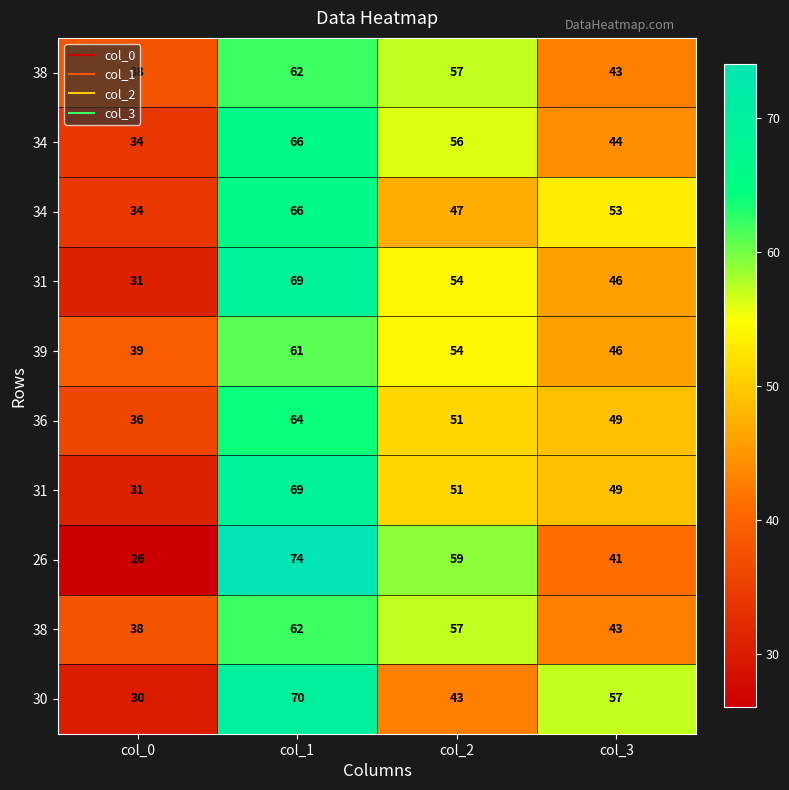

At how many categories does at least one series exceed 36?

4